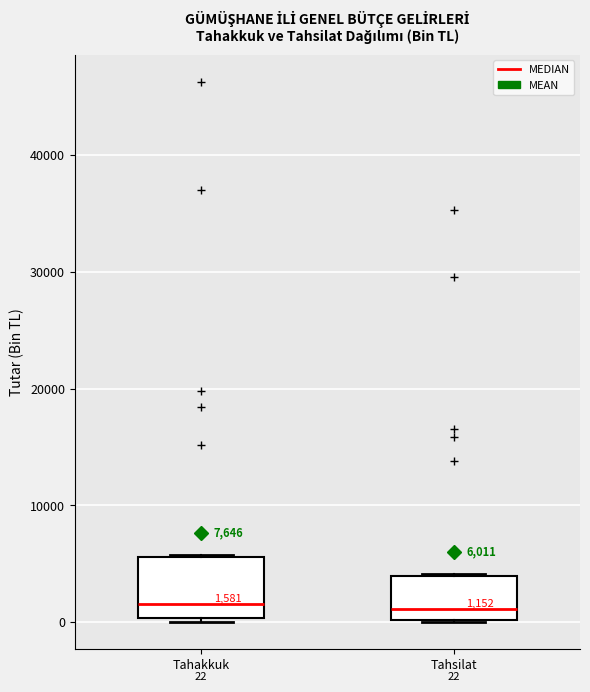

Comparing the boxes themselves (not the whiskers), which one is the tallest?

Tahakkuk